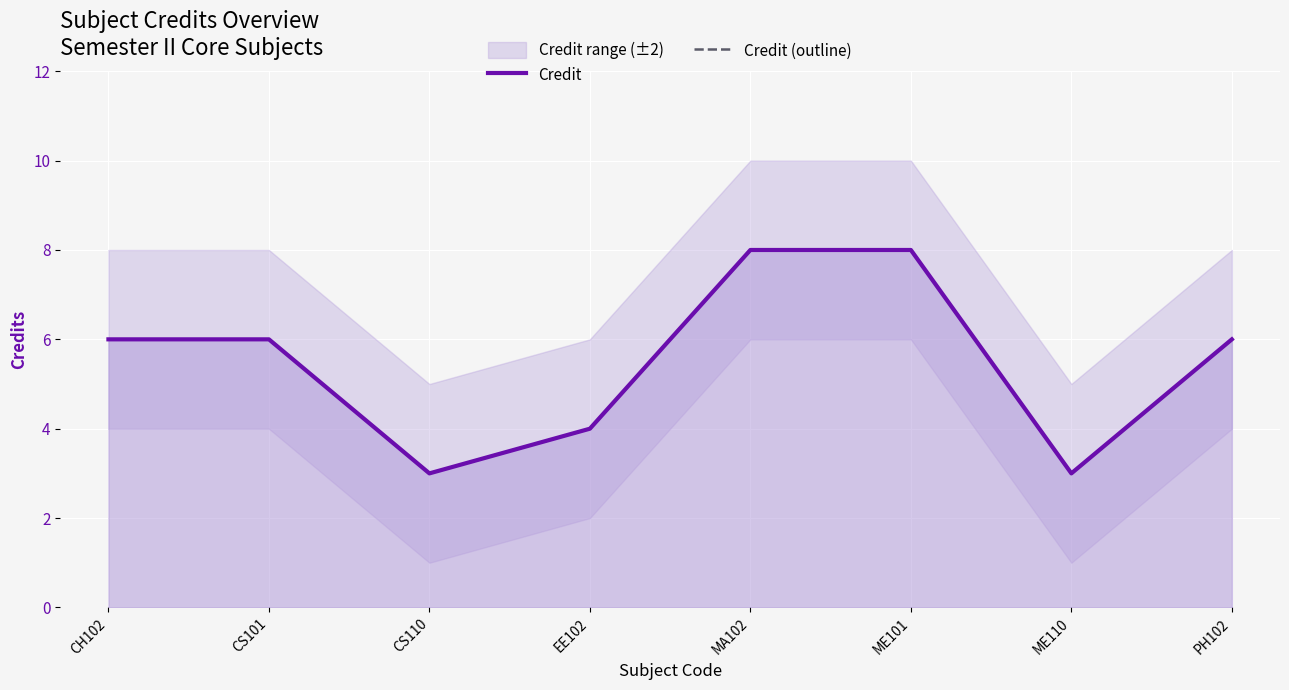

The value of Credit (outline) at ME101 is 11. True or false?

False